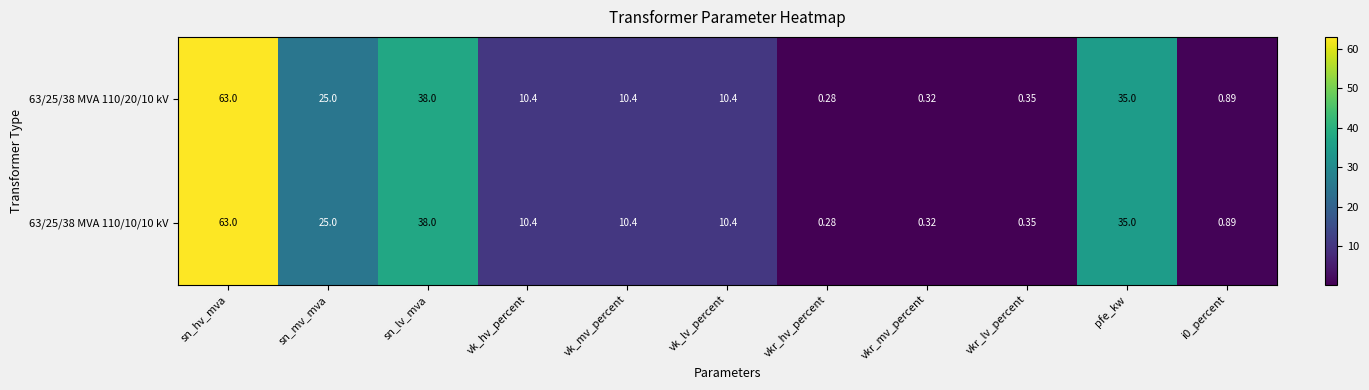

Is the value of 63/25/38 MVA 110/10/10 kV at vkr_lv_percent greater than the value of 63/25/38 MVA 110/20/10 kV at vkr_hv_percent?

Yes